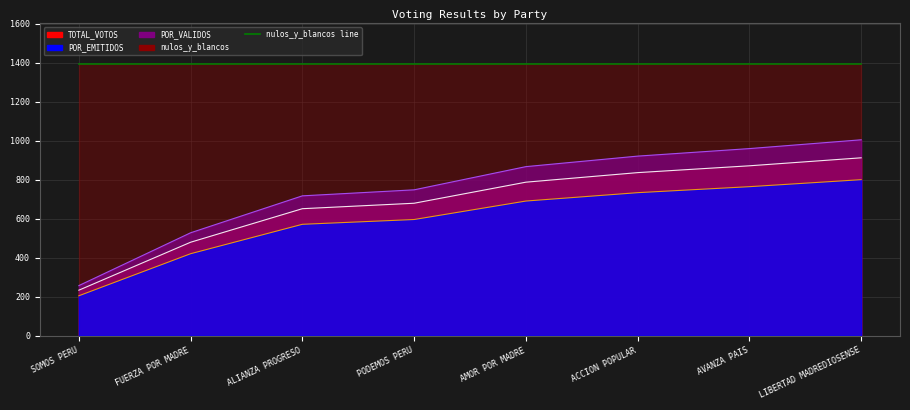

What is the approximate value of TOTAL_VOTOS at AMOR POR MADRE?

787.0